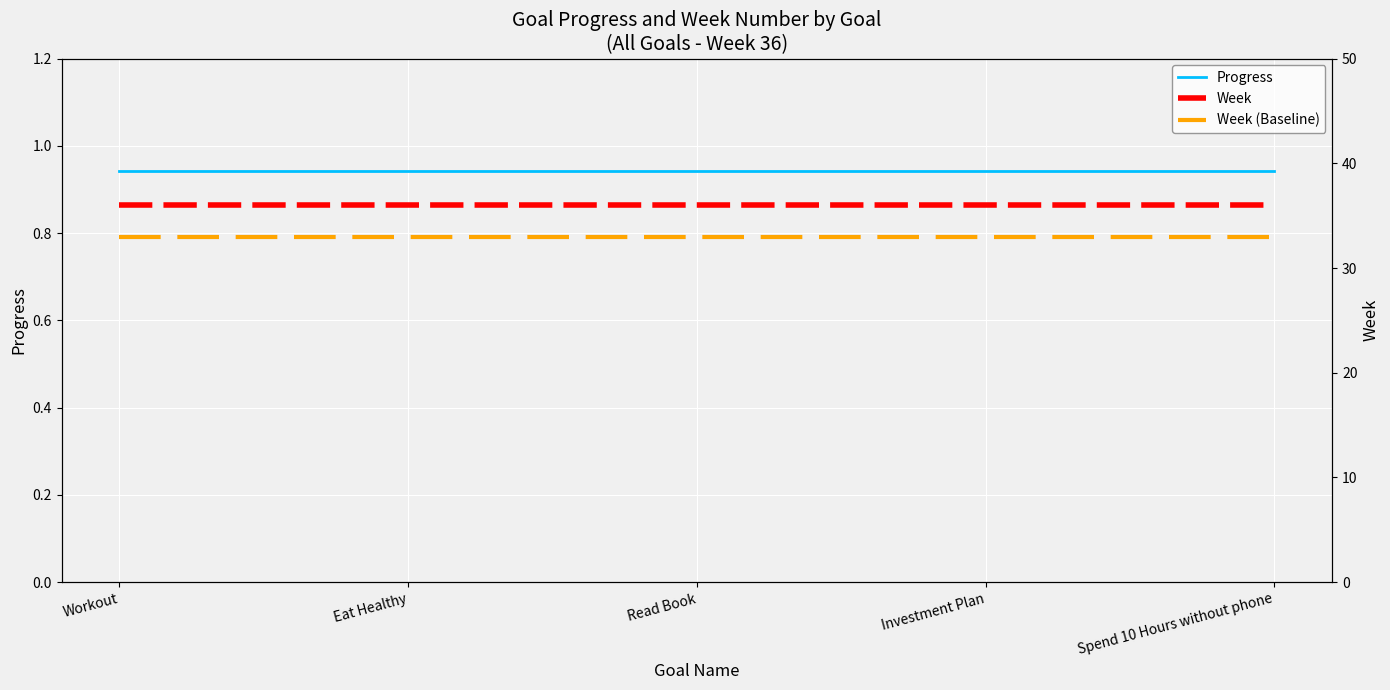

Reading left to right, extract all data points from this chart.

Progress: 0.9	0.9	0.9	0.9	0.9
Week: 36.0	36.0	36.0	36.0	36.0
Week (Baseline): 33.0	33.0	33.0	33.0	33.0